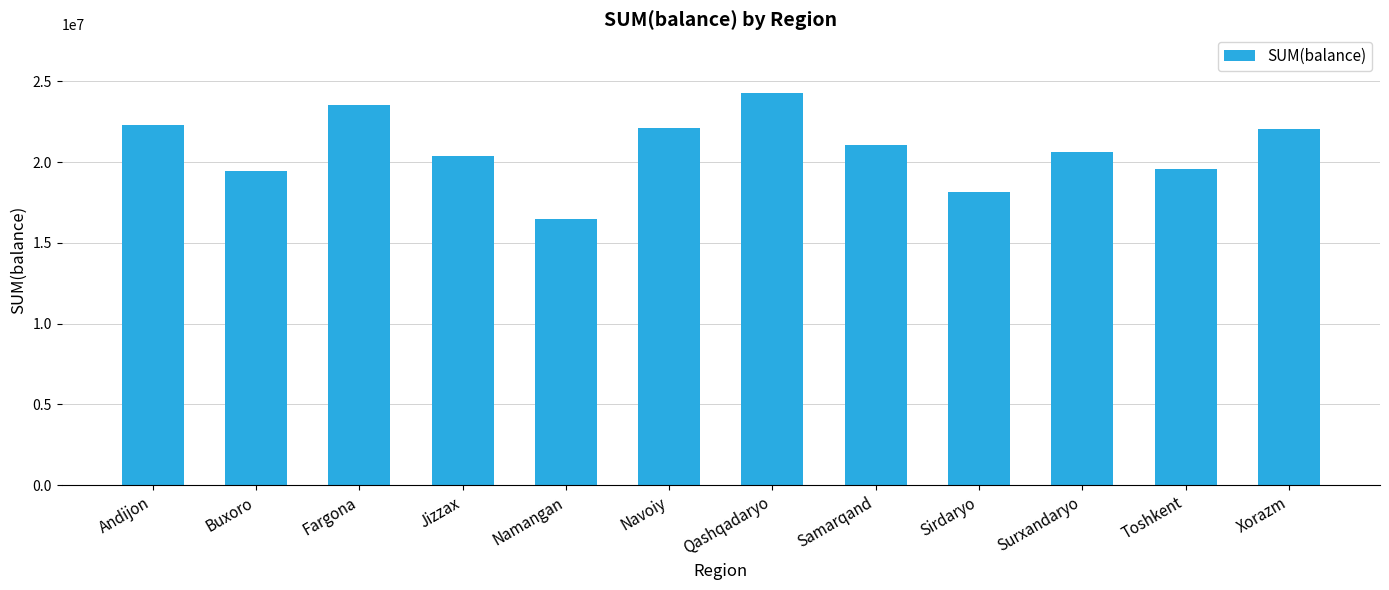

What is the ratio of the value at Buxoro to the value at Andijon?

0.9